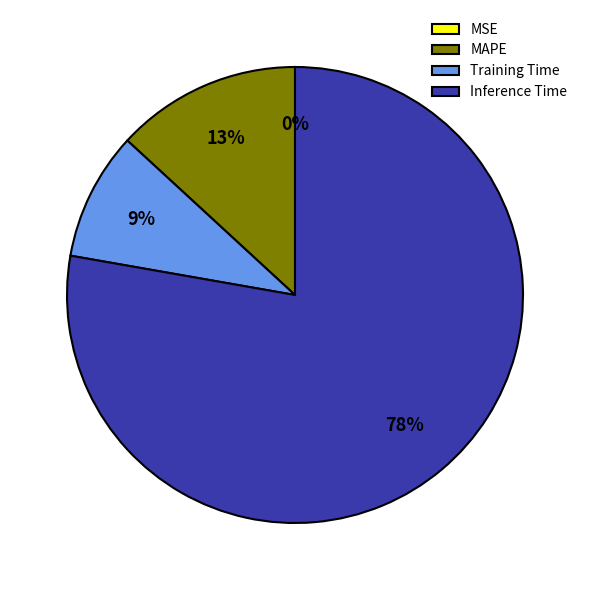

The MAPE slice represents 22% of the pie. True or false?

False